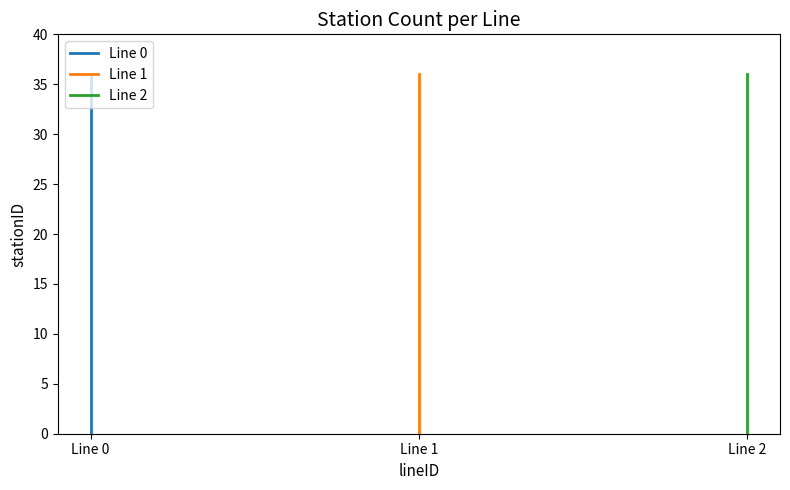

Is the value of Line 2 at 36 greater than the value of Line 0 at 33?

Yes